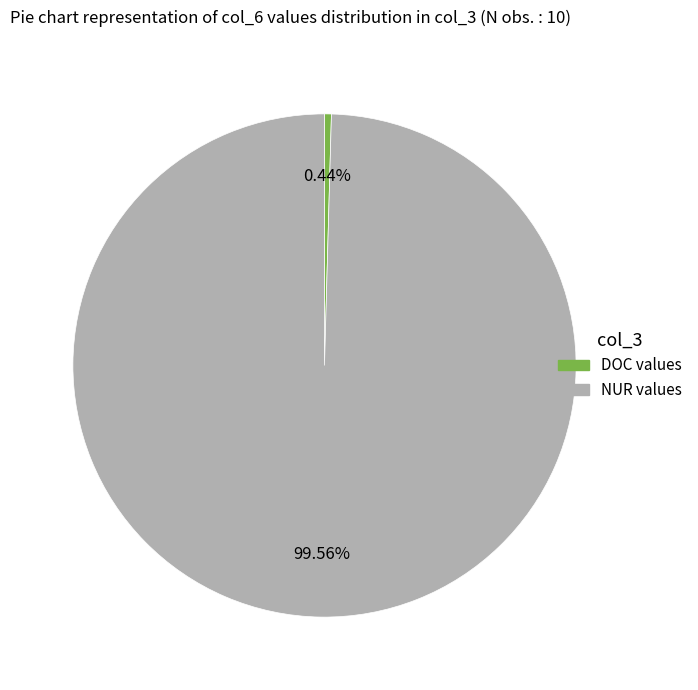

Rank the categories by value from lowest to highest.

DOC, NUR